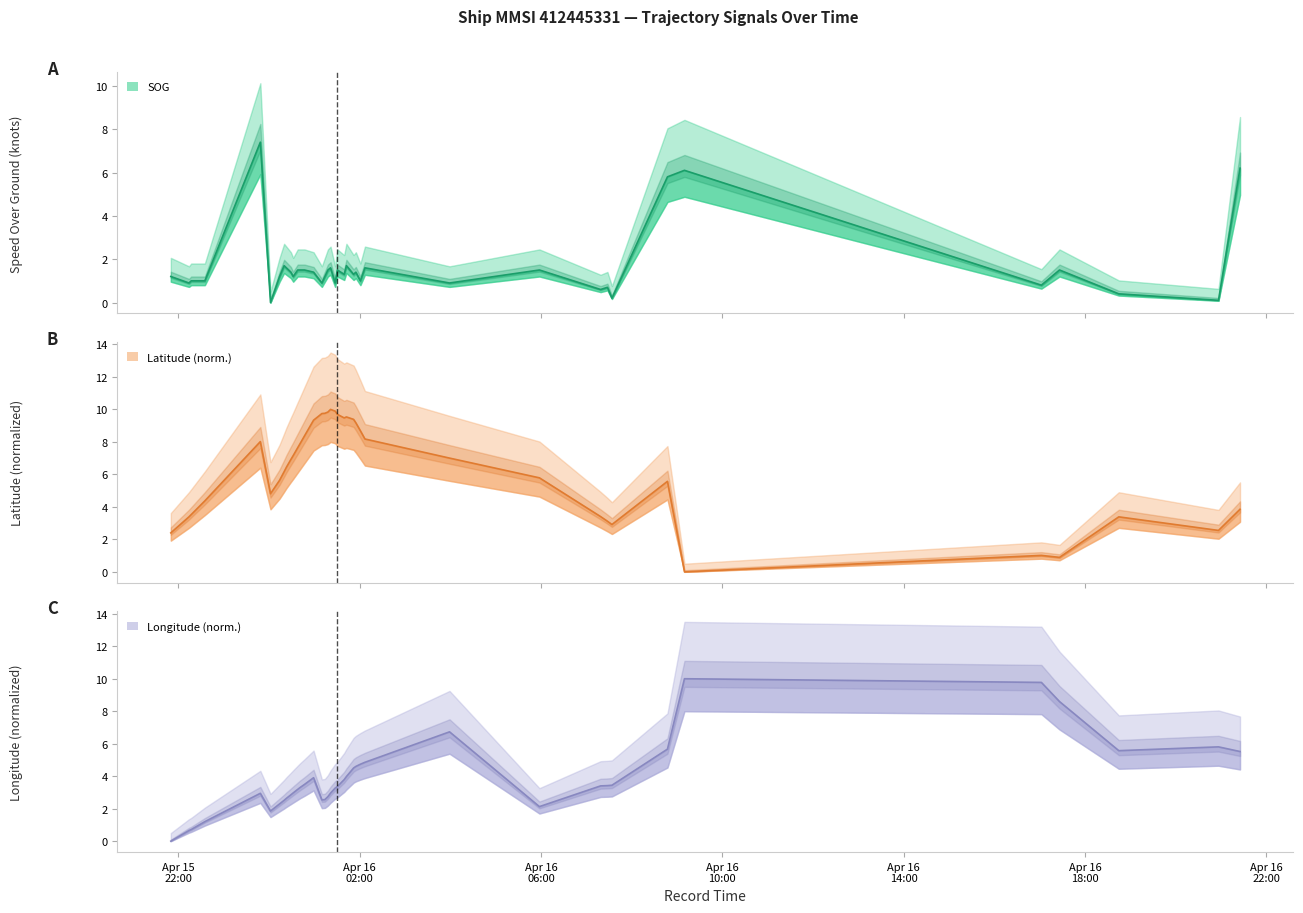

Where do Latitude and SOG first cross each other?

2024-04-16 07:33:50 and 2024-04-16 08:47:20